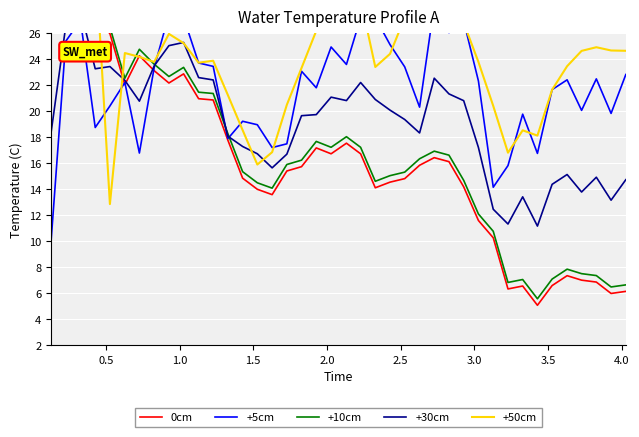

True or false: +30cm has a value of 16.7 at 14.

True